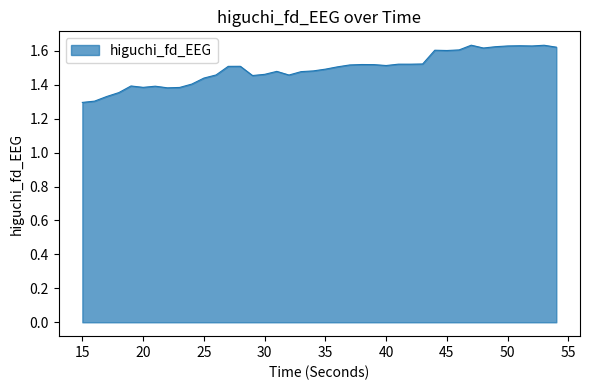

What is the difference between the maximum and minimum values?

0.3